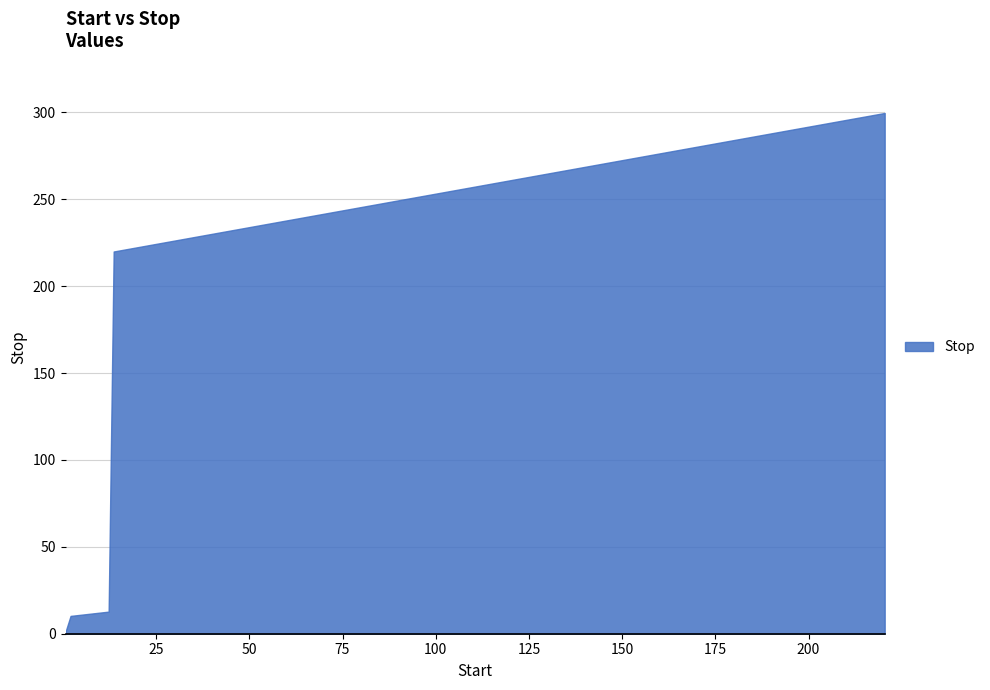

What is the greatest value displayed?

299.7